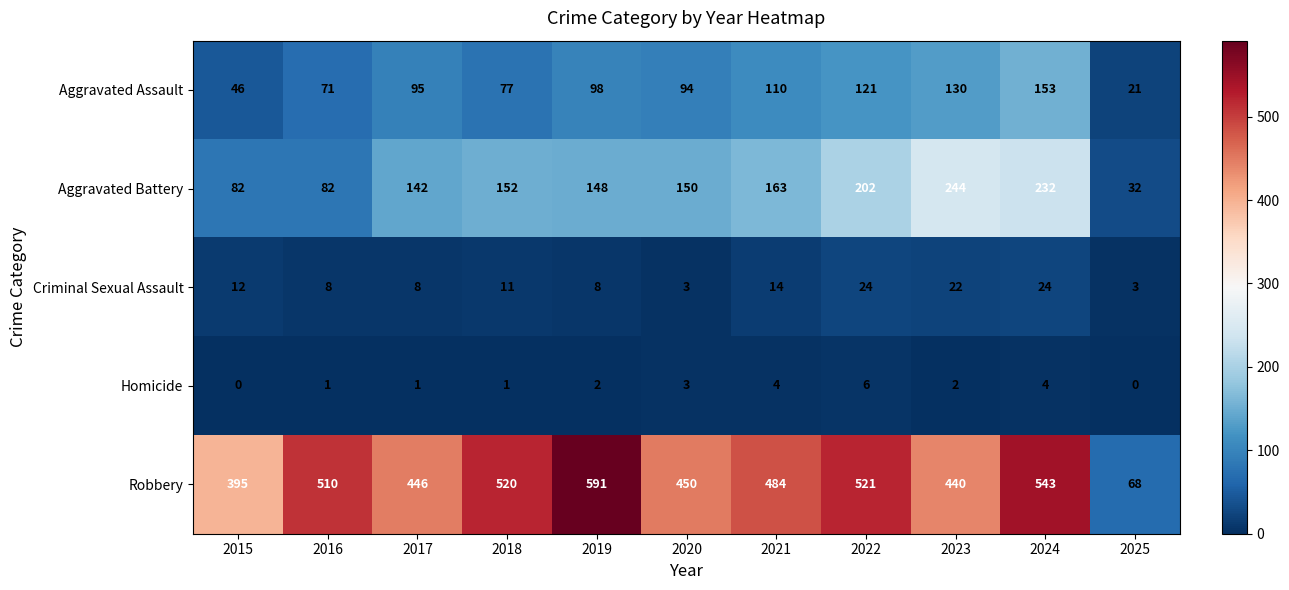

What is the difference between the maximum and second lowest values in the Robbery series?

196